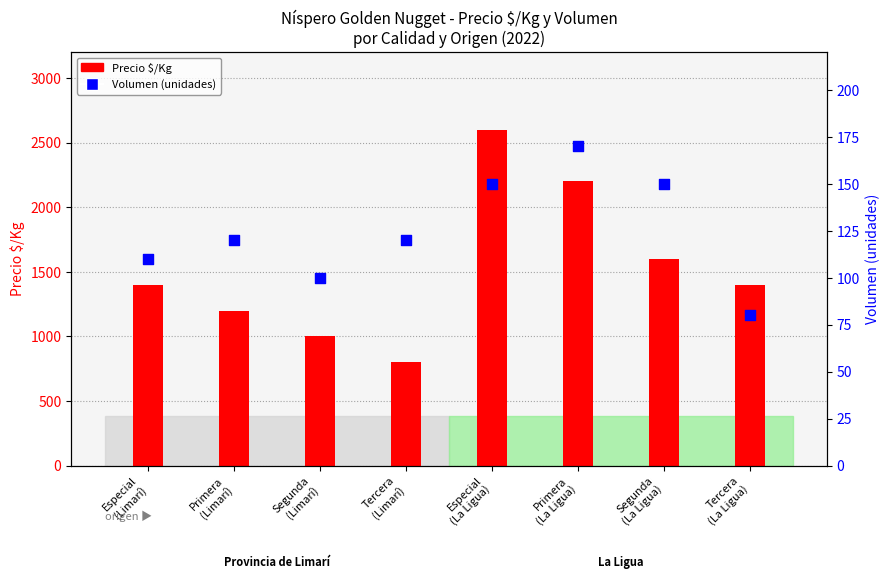

What is the change in value from Primera
(La Ligua) to Tercera
(La Ligua)?

-90